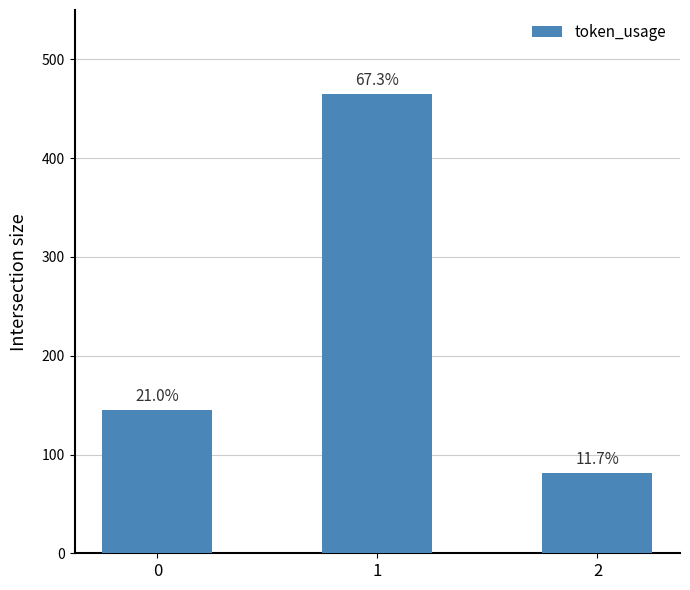

What is the maximum value shown in the chart?

465